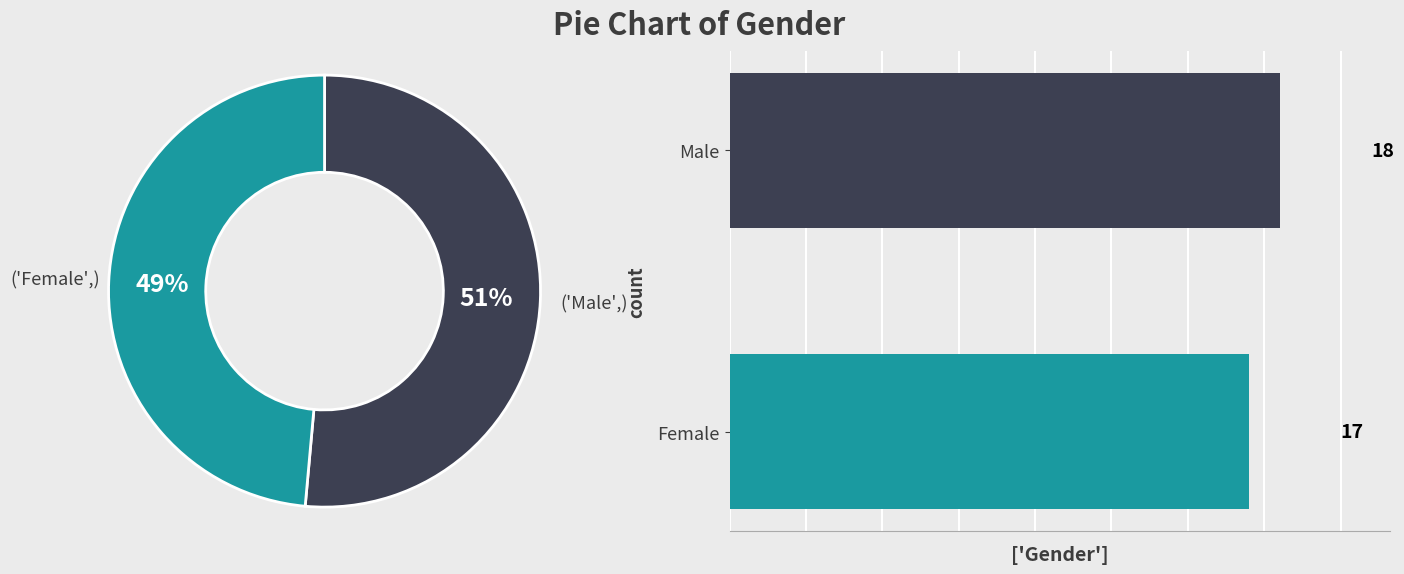

To the nearest percent, what portion does Female represent?

49%